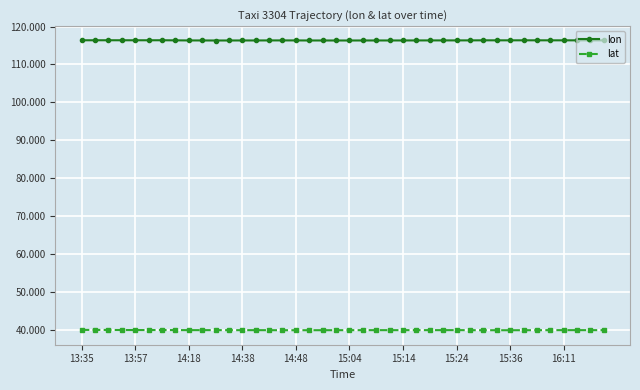

What are all the series names shown in the legend?

lon, lat